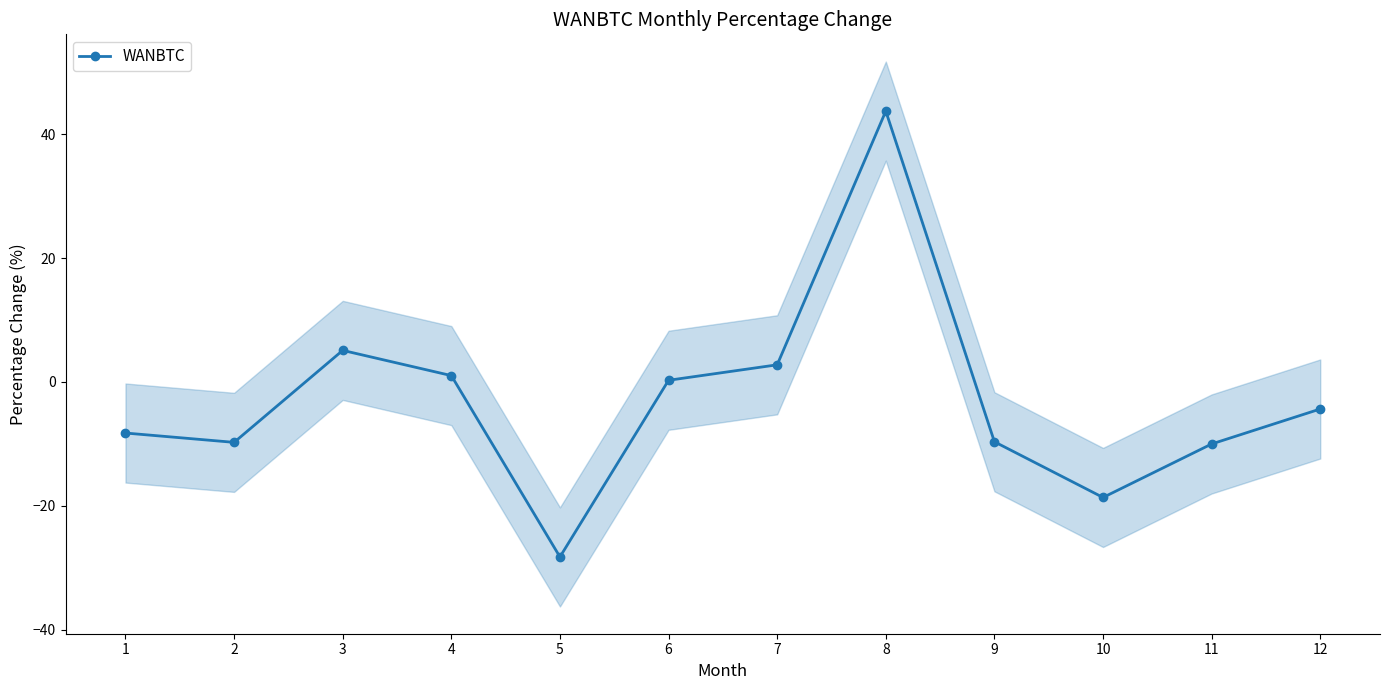

The value at 9 is -3.7. True or false?

False